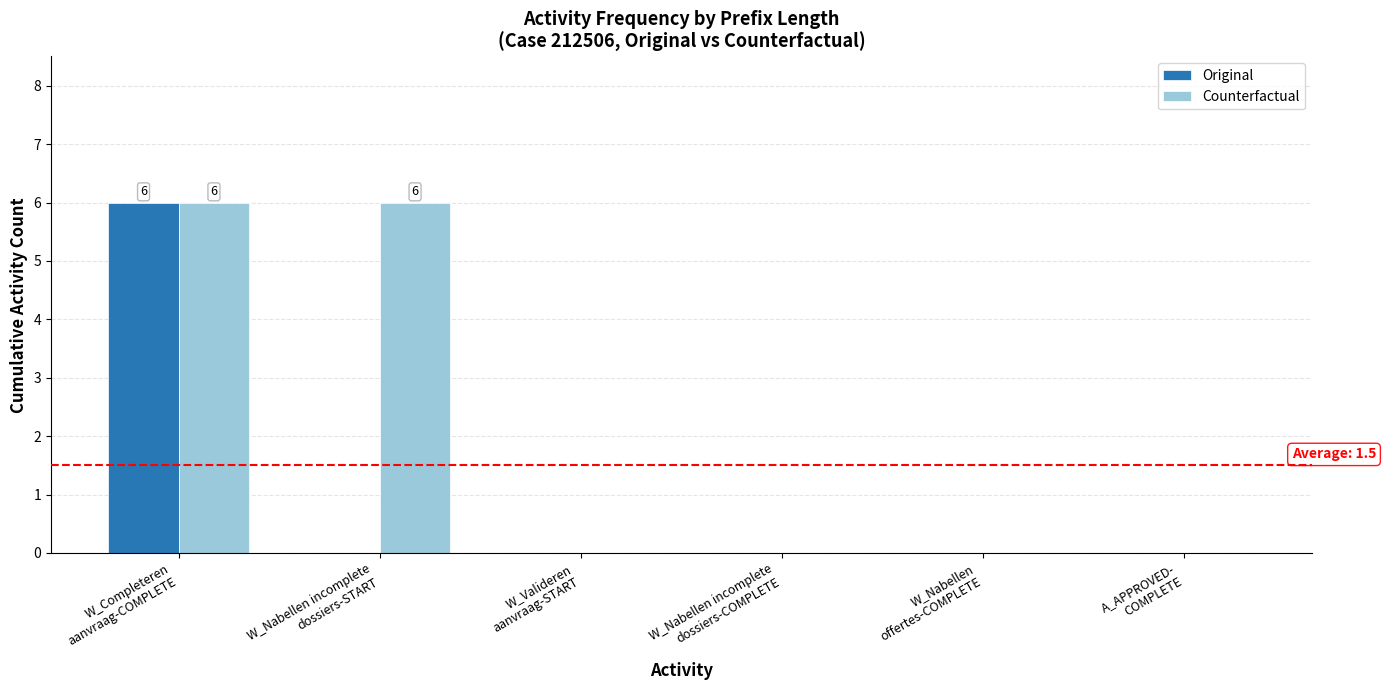

Which series has the largest total across all categories?

Counterfactual